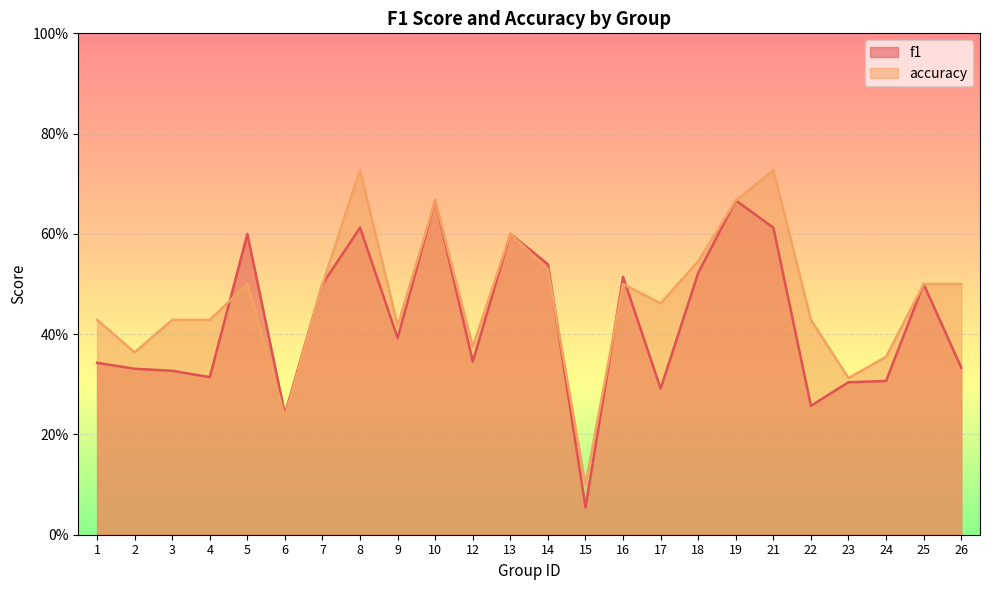

What is the difference between the second highest and second lowest values in the f1 series?

0.4